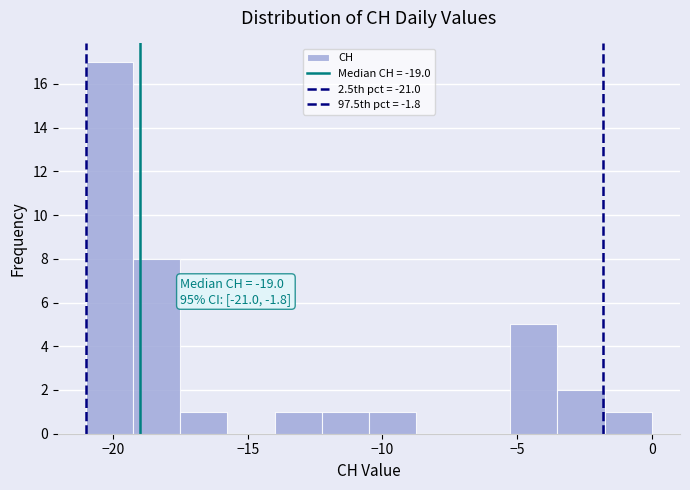

Read against the x-axis, roughly where is the centre of the tallest bar?

-20.0